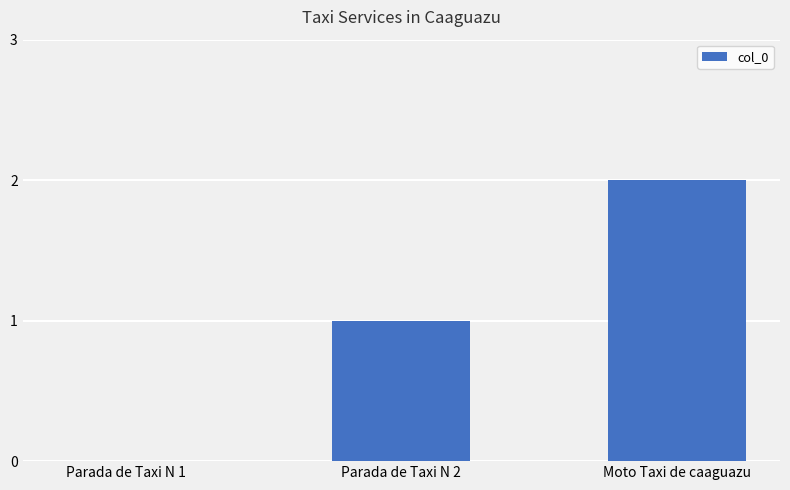

How many values are above zero?

2